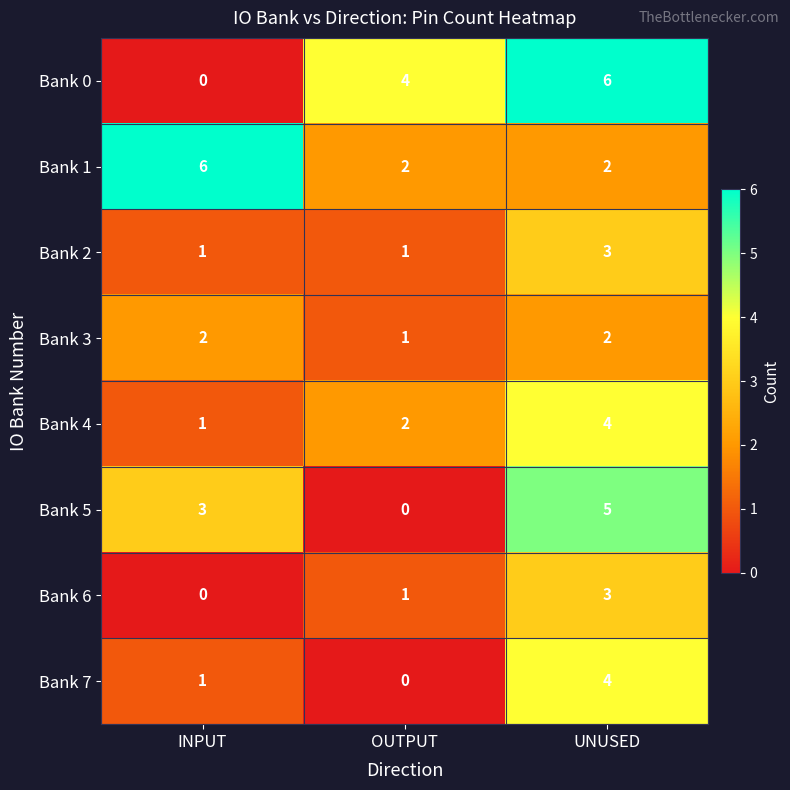

At which category is the sum across all series the highest?

UNUSED